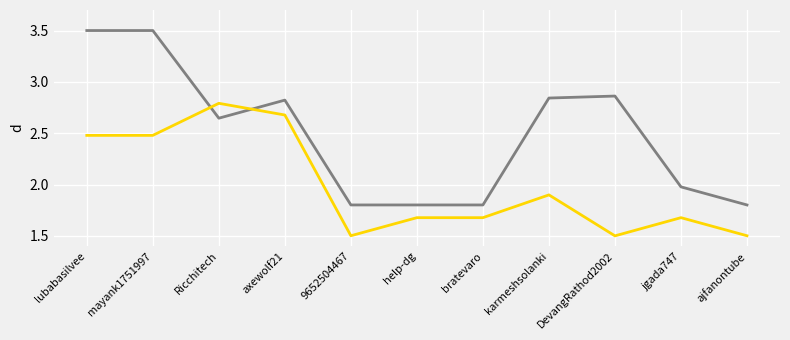

What is the spread (max minus min) of values at jgada747?

0.3